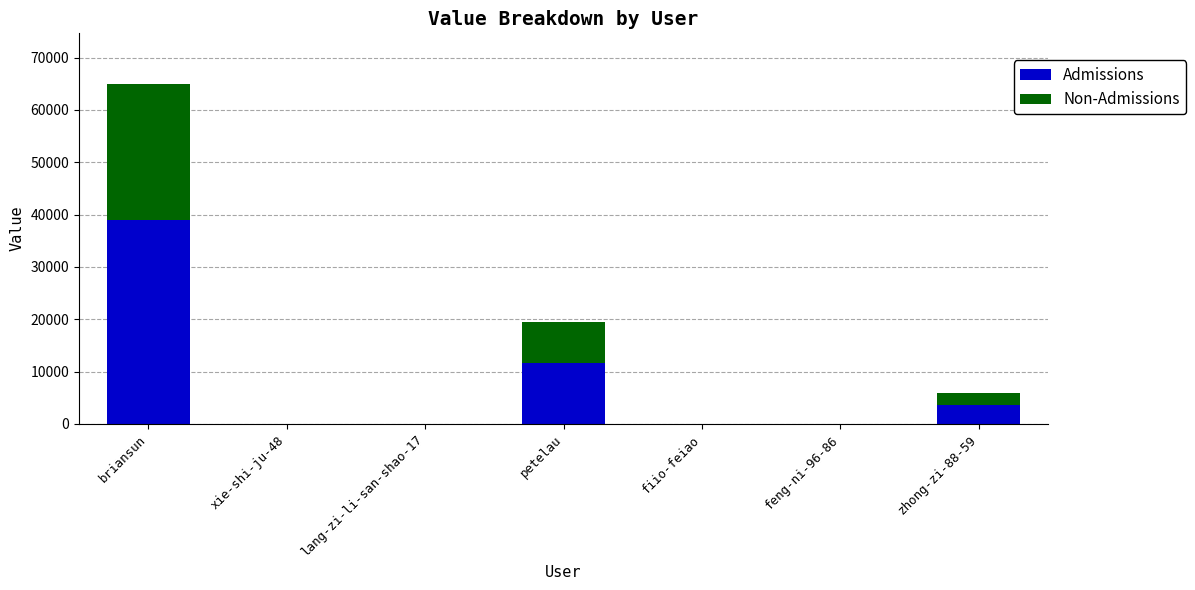

At which category is the sum across all series the highest?

briansun